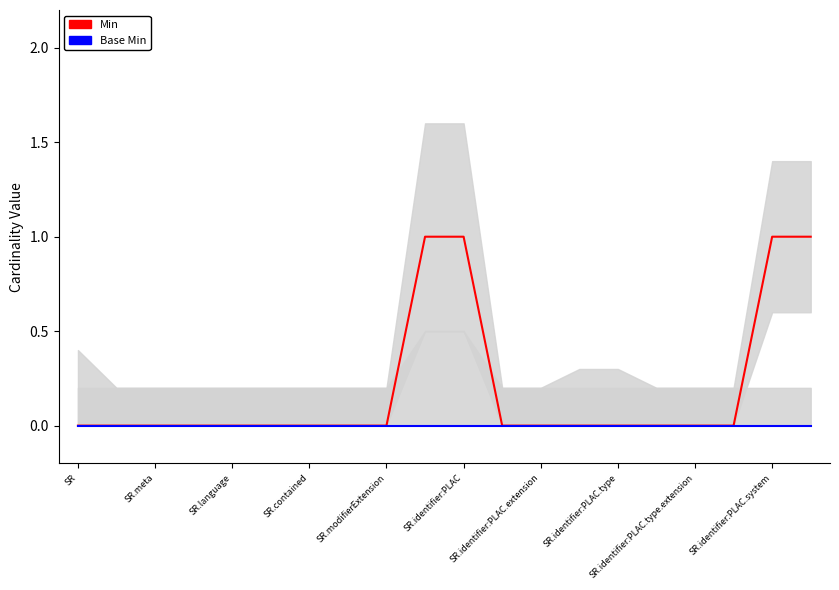

Which series has the largest total across all categories?

Min